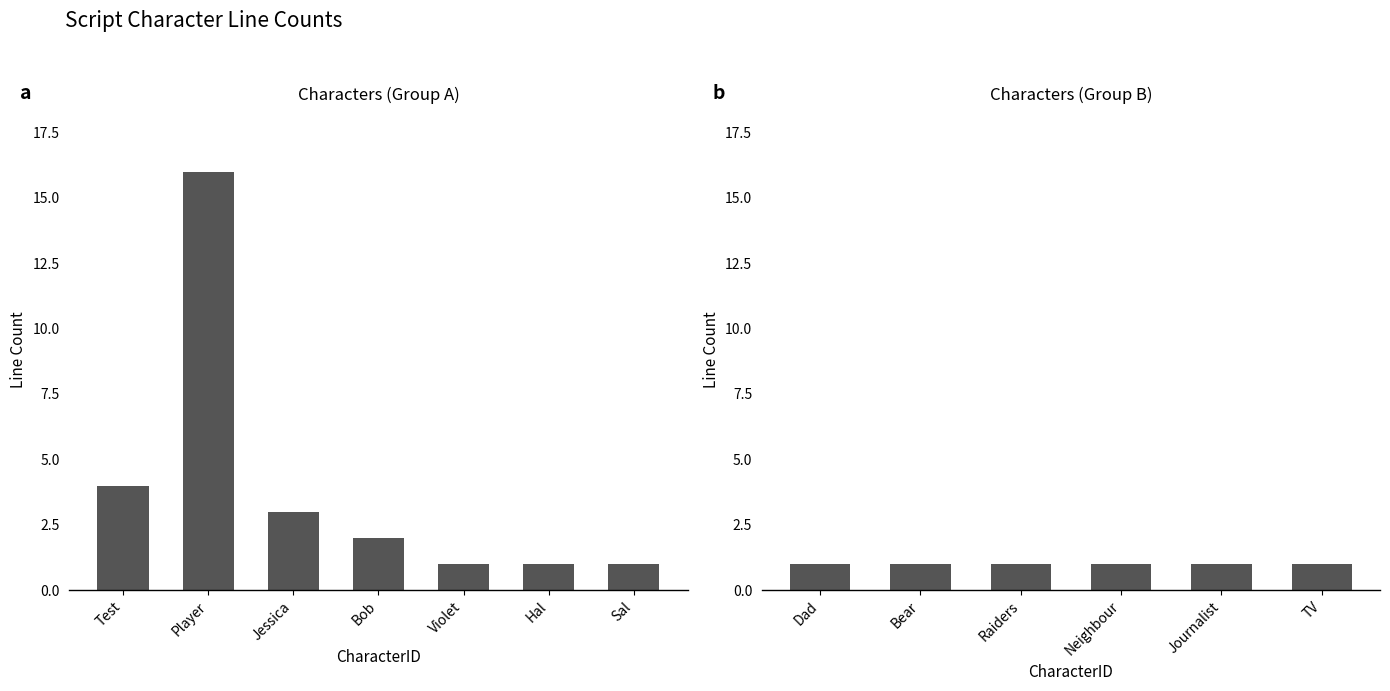

What is the value of the 2nd bar from the left?

16